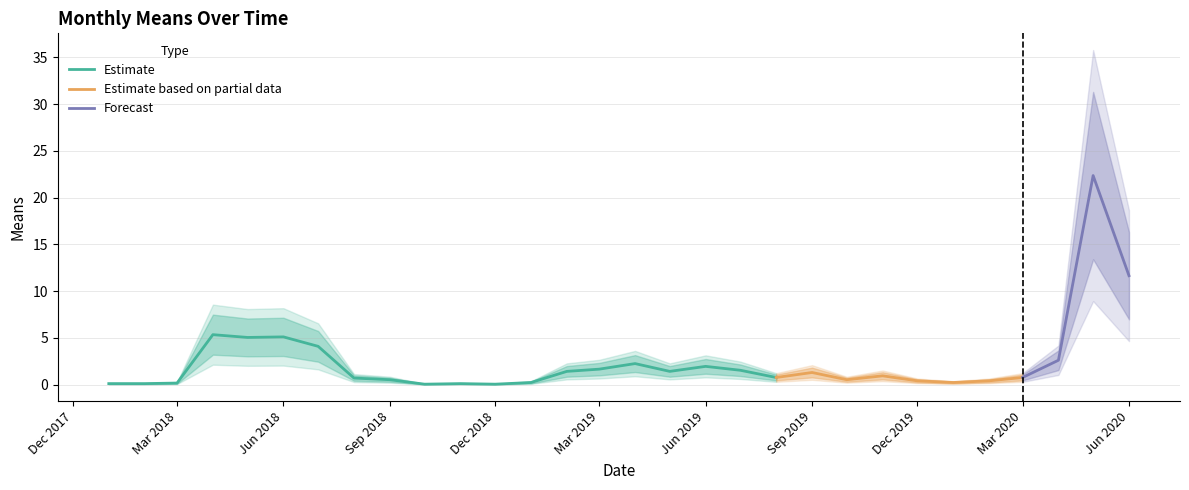

Is this an area chart (filled region under the line)?

No